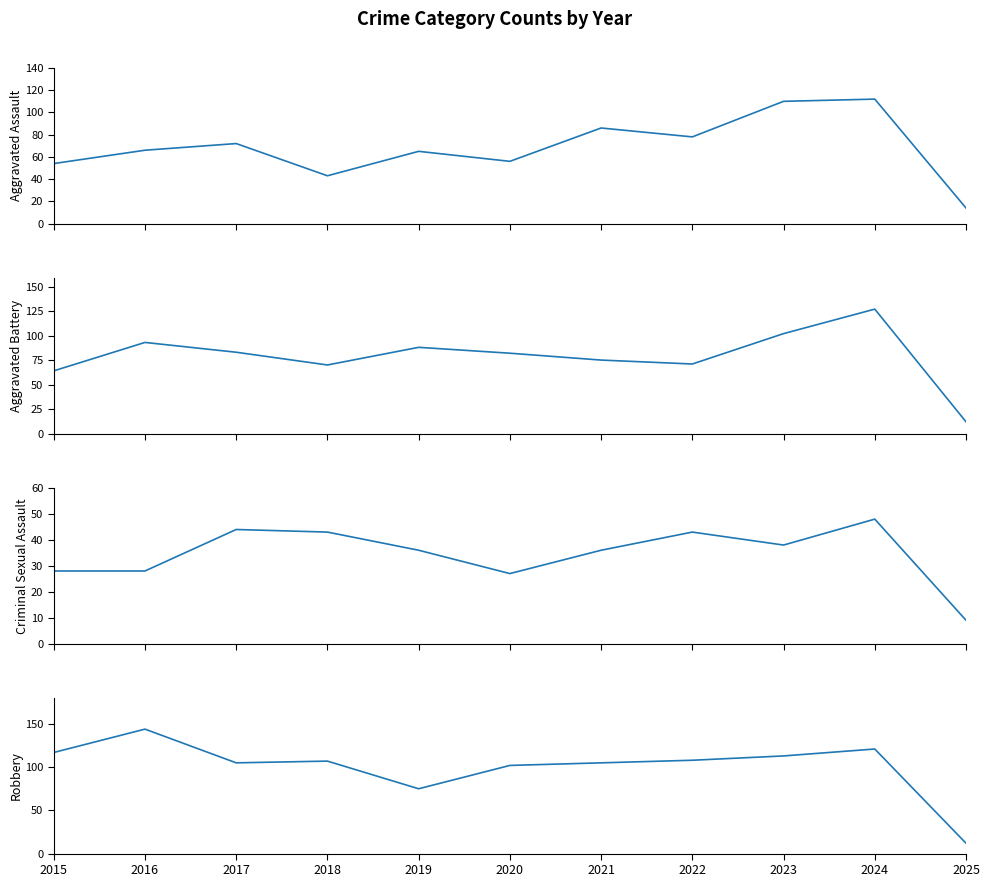

At how many categories does at least one series exceed 89?

9